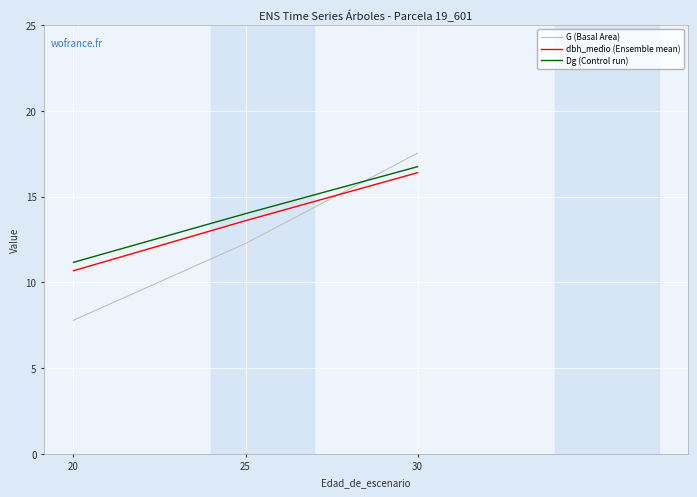

Reading left to right, transcribe all the data shown in this chart.

G: 7.8	12.3	17.5
dbh_medio: 10.7	13.6	16.4
Dg: 11.2	14.0	16.8